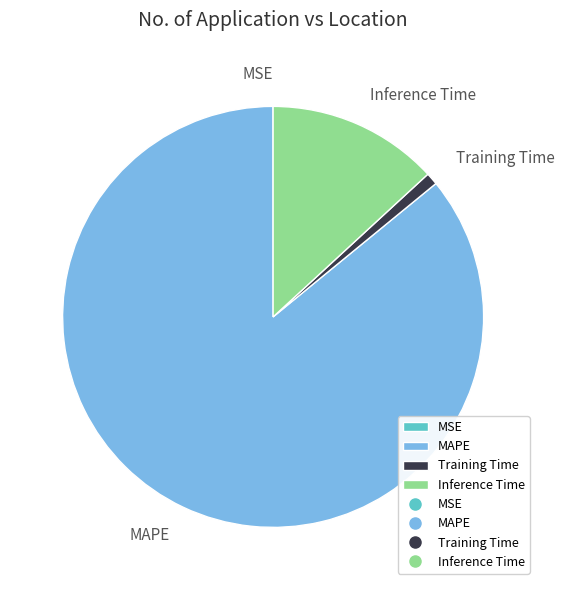

Is it true that Training Time is 1% of the pie?

True